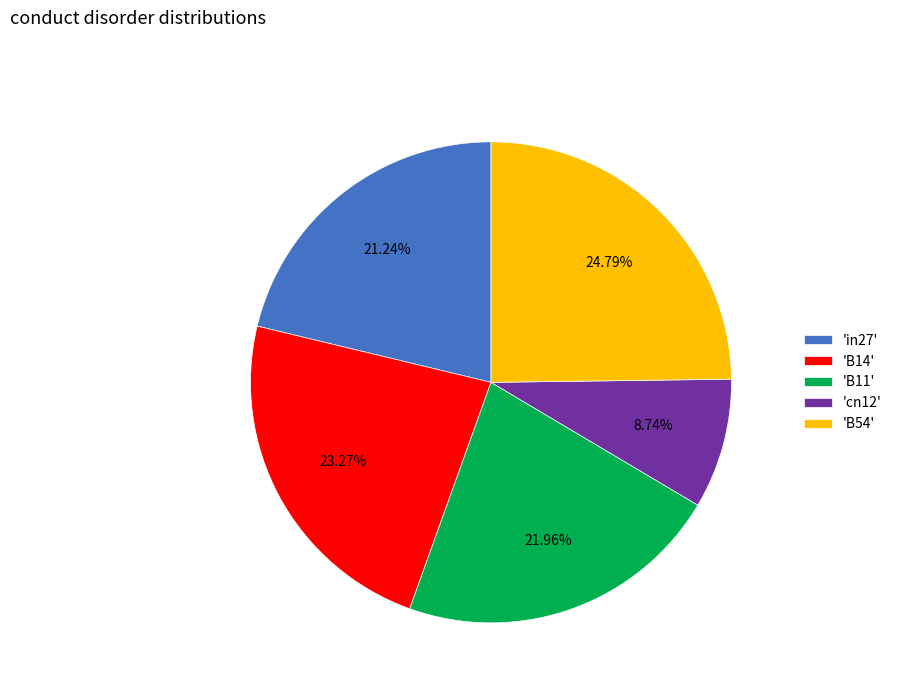

Does any single category account for the majority?

No